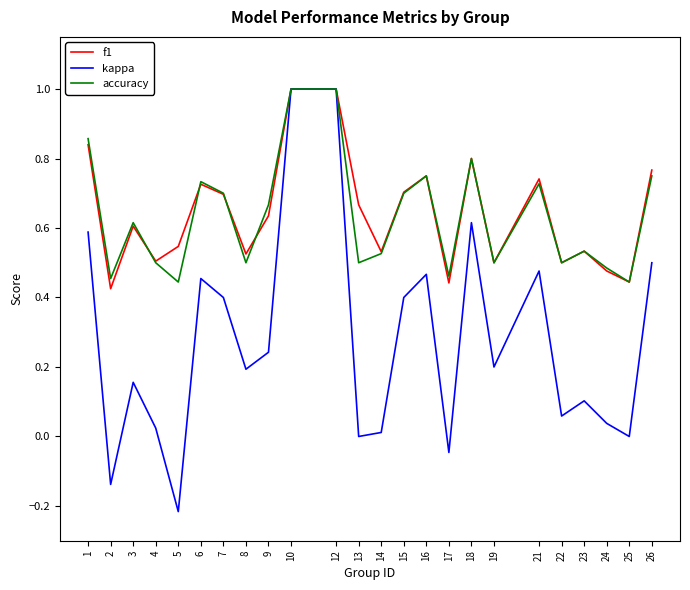

True or false: kappa has a value of 0.0 at 24.

True